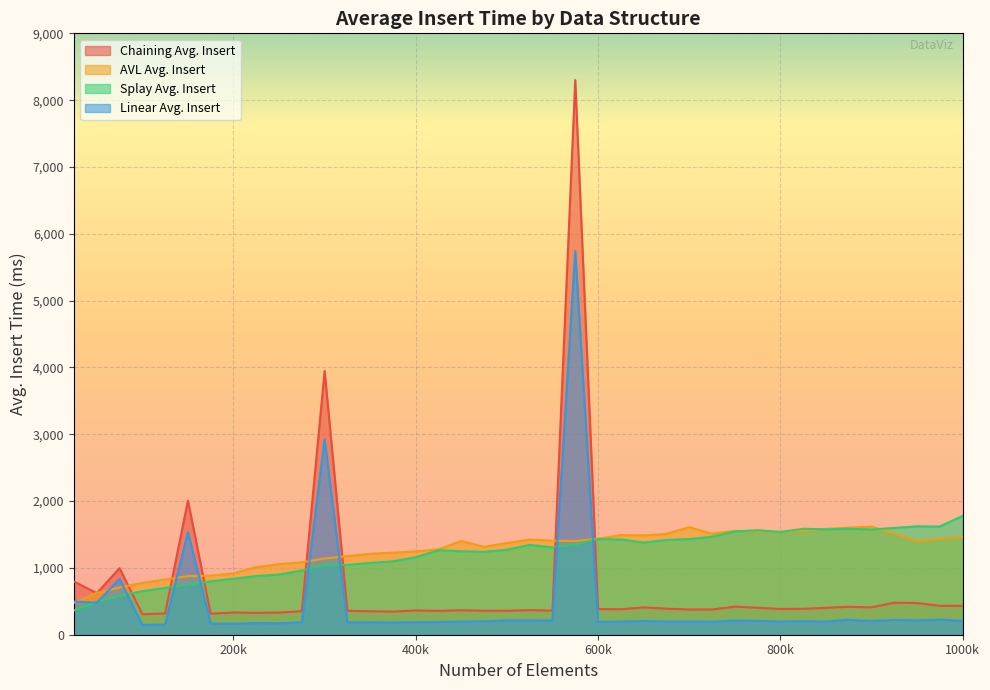

List the series in order of their peak value, lowest first.

AVL Avg. Insert, Splay Avg. Insert, Linear Avg. Insert, Chaining Avg. Insert